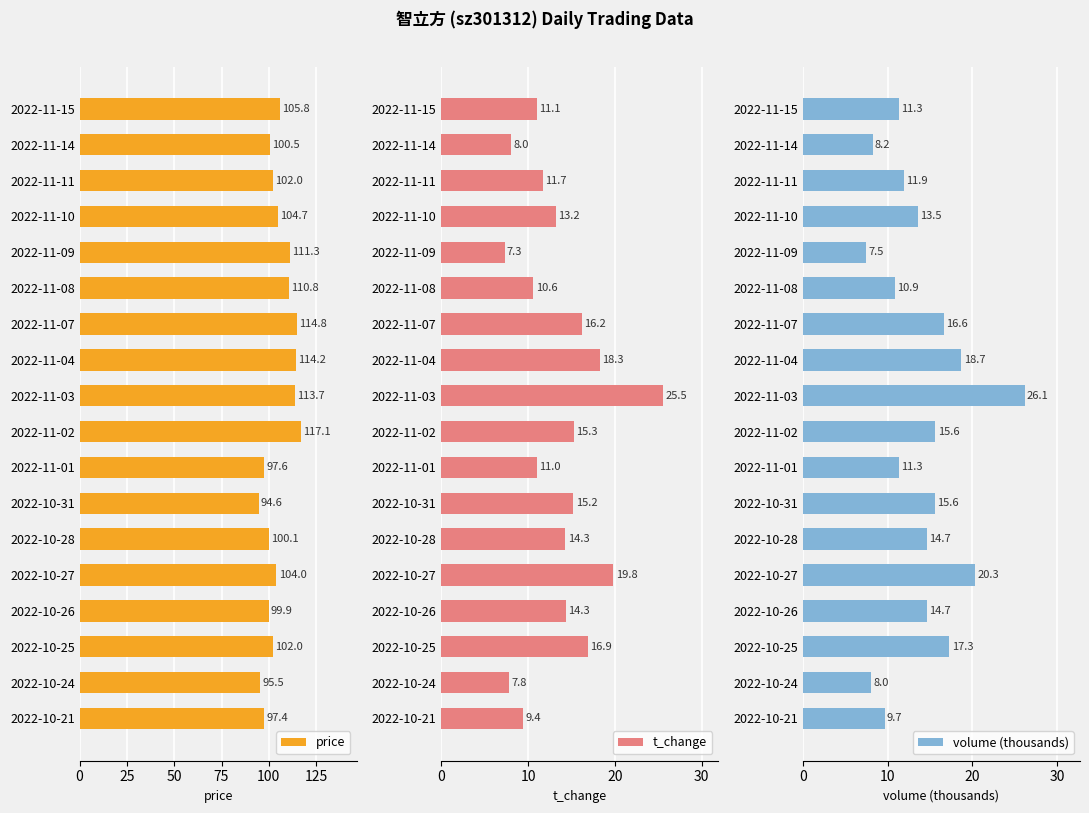

The value of price at 2022-11-07 is 168.0. True or false?

False